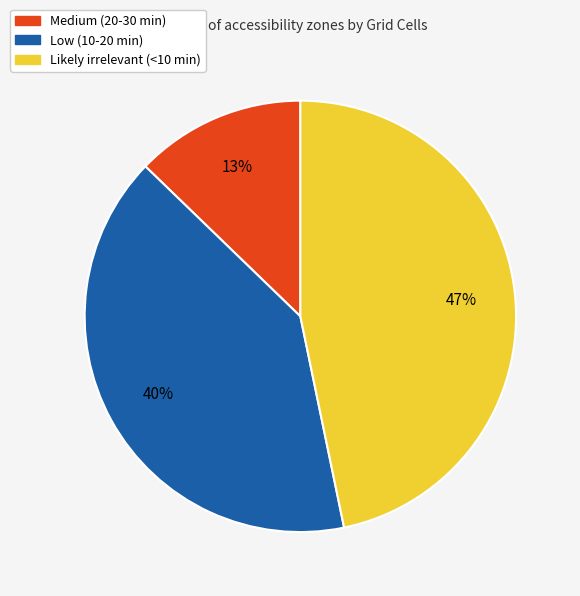

Combined, do Likely irrelevant (<10 min) and Medium (20-30 min) account for over 50%?

Yes